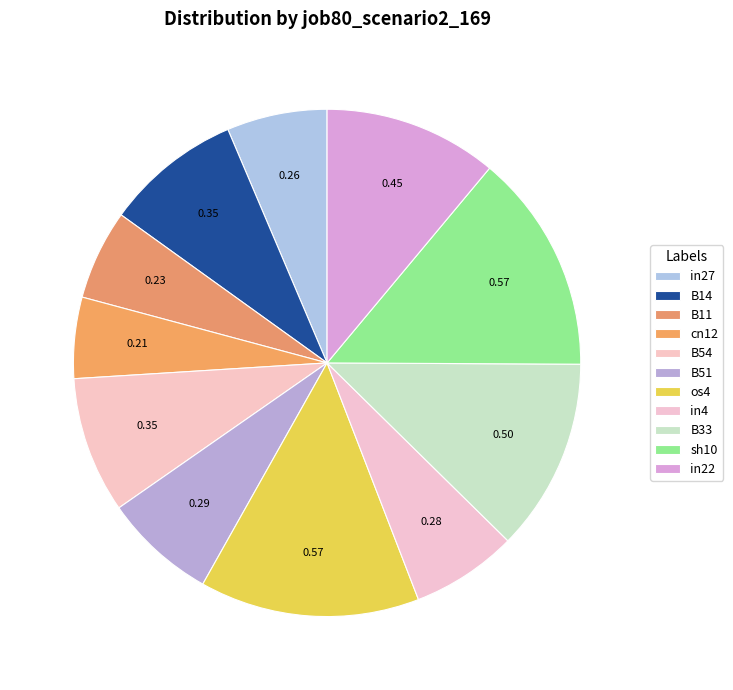

To the nearest percent, what is the difference between the in22 and B11 slice percentages?

5%